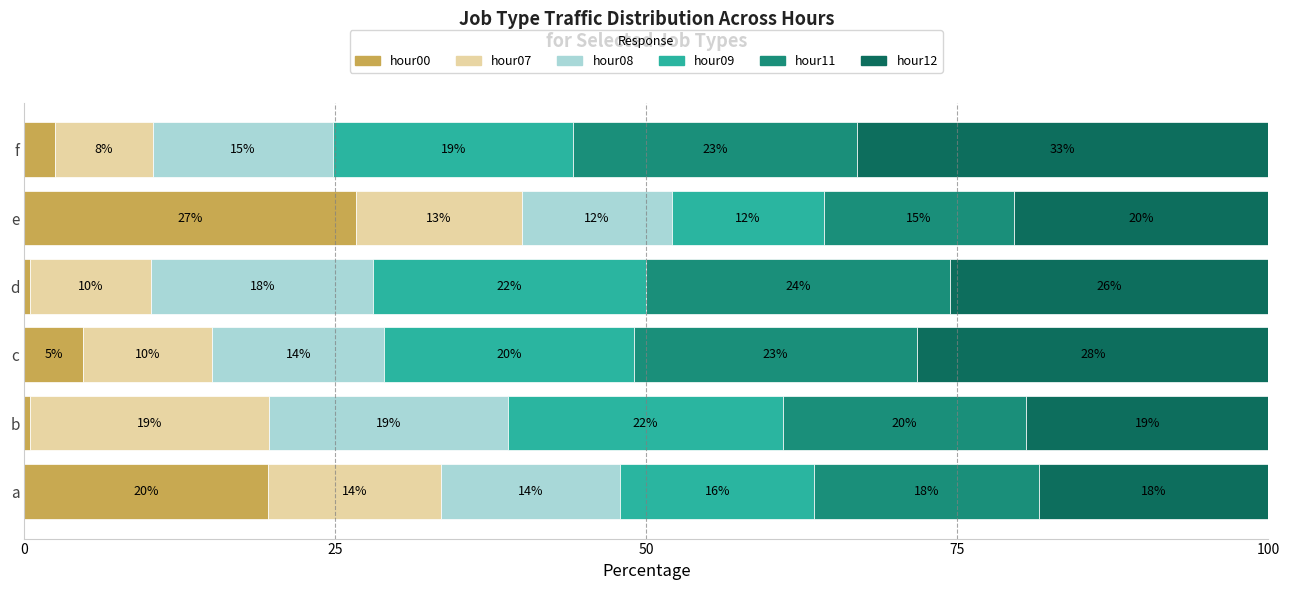

List the series in order of their peak value, highest first.

hour12, hour00, hour11, hour09, hour08, hour07